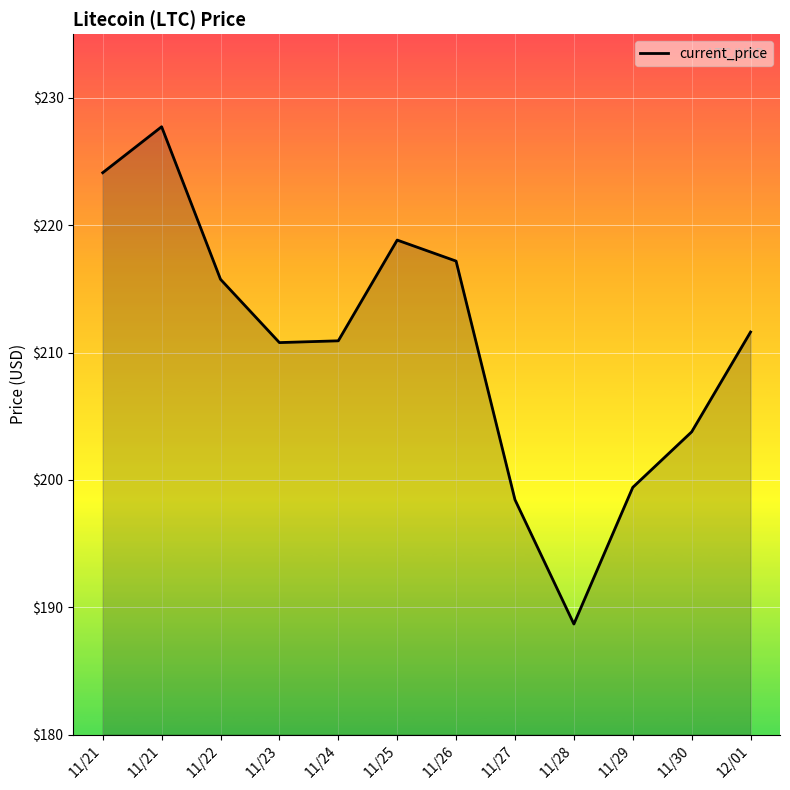

Rank the categories by value from highest to lowest.

11/21, 11/21, 11/25, 11/26, 11/22, 12/01, 11/24, 11/23, 11/30, 11/29, 11/27, 11/28